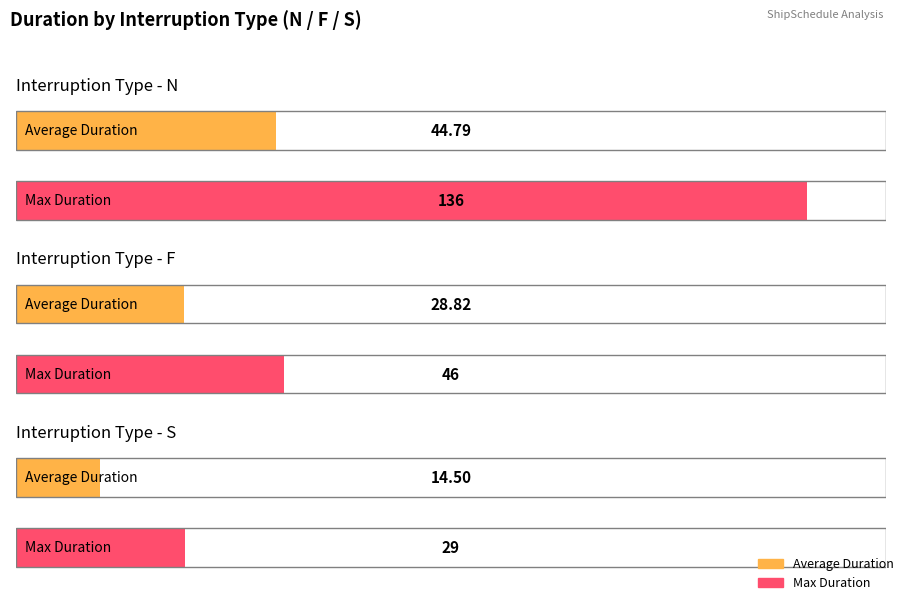

At which label does Max Duration first exceed 43?

N